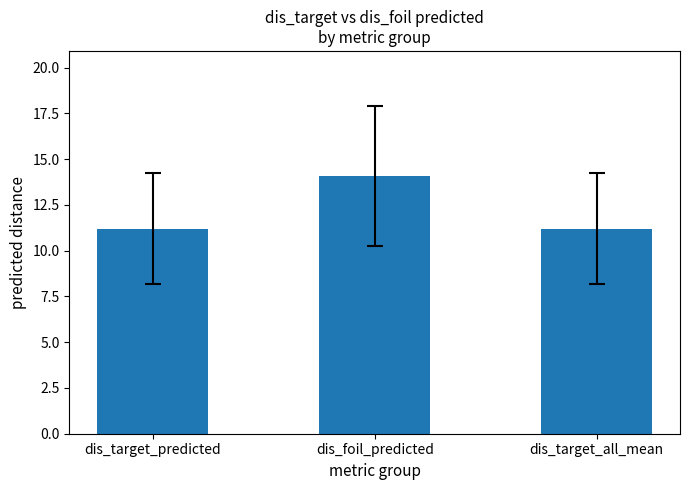

What is the label of the 2nd bar from the left?

dis_foil_predicted